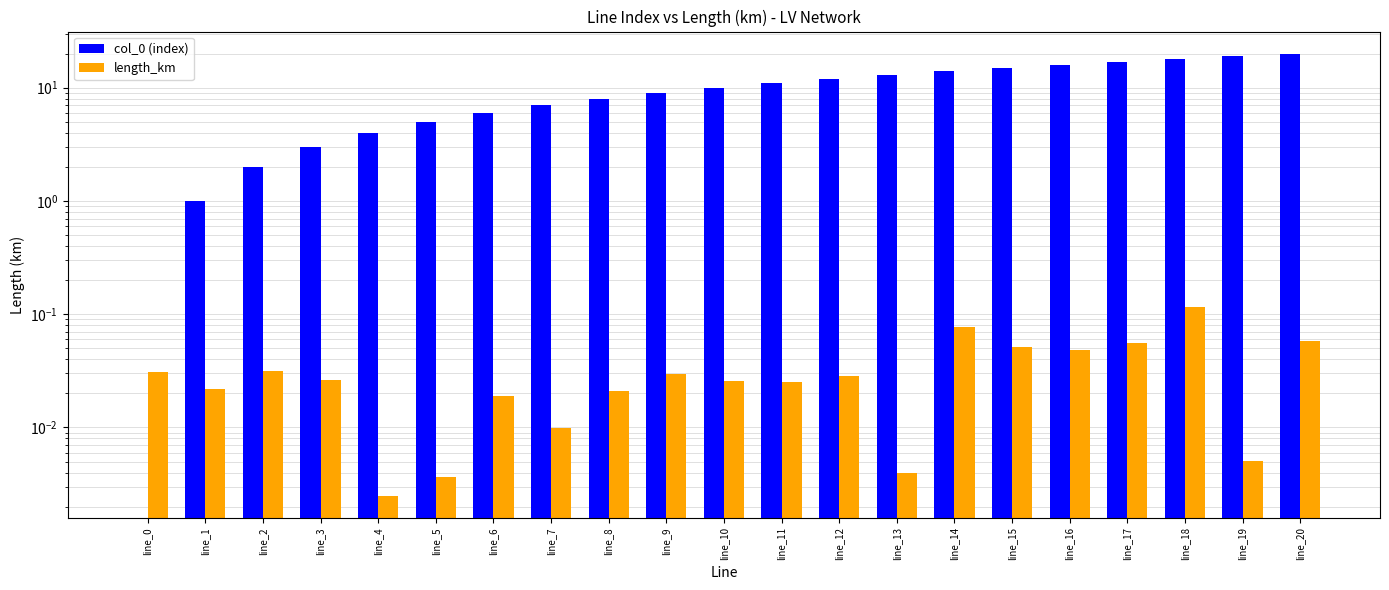

How many distinct data groups are displayed?

2